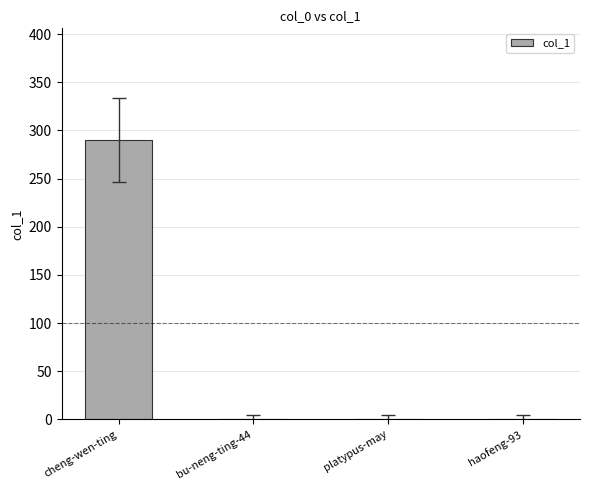

What is the sum of the values at cheng-wen-ting and bu-neng-ting-44?

290